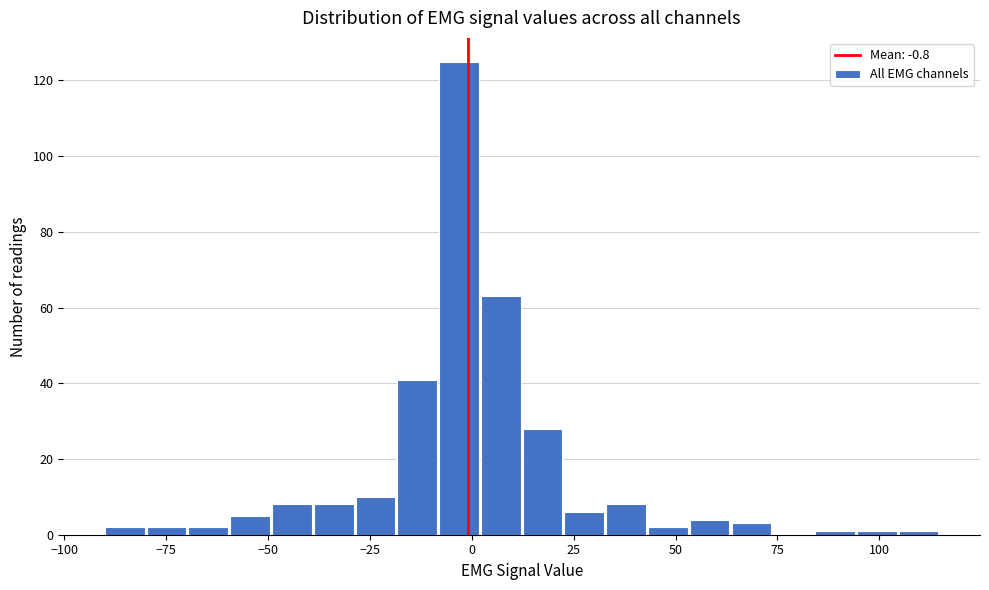

Around what value on the x-axis is the tallest bar? Give the approximate position of its centre, as read against the axis.

-5